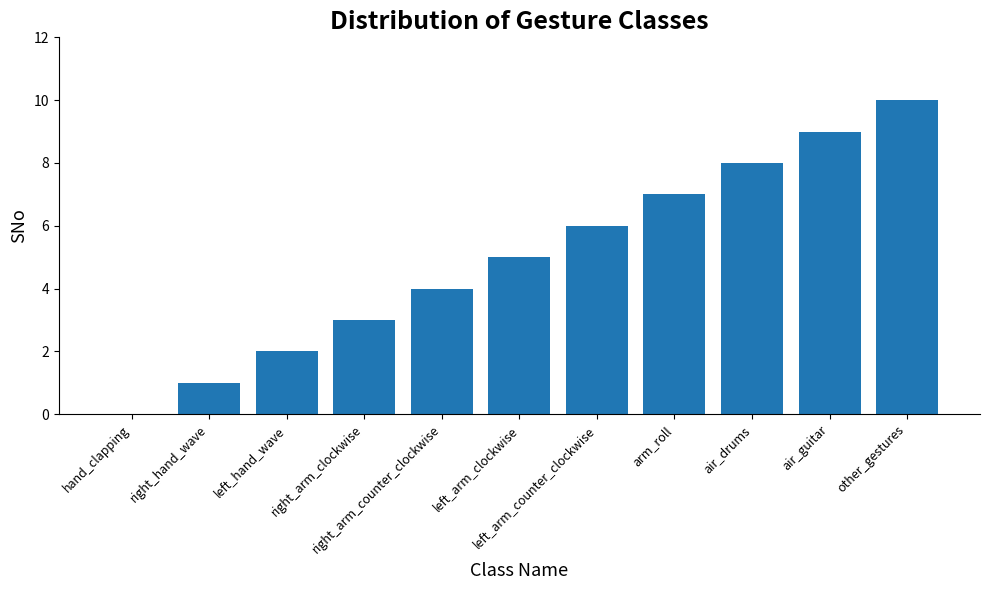

The chart shows a value of 2 at right_arm_clockwise. True or false?

False